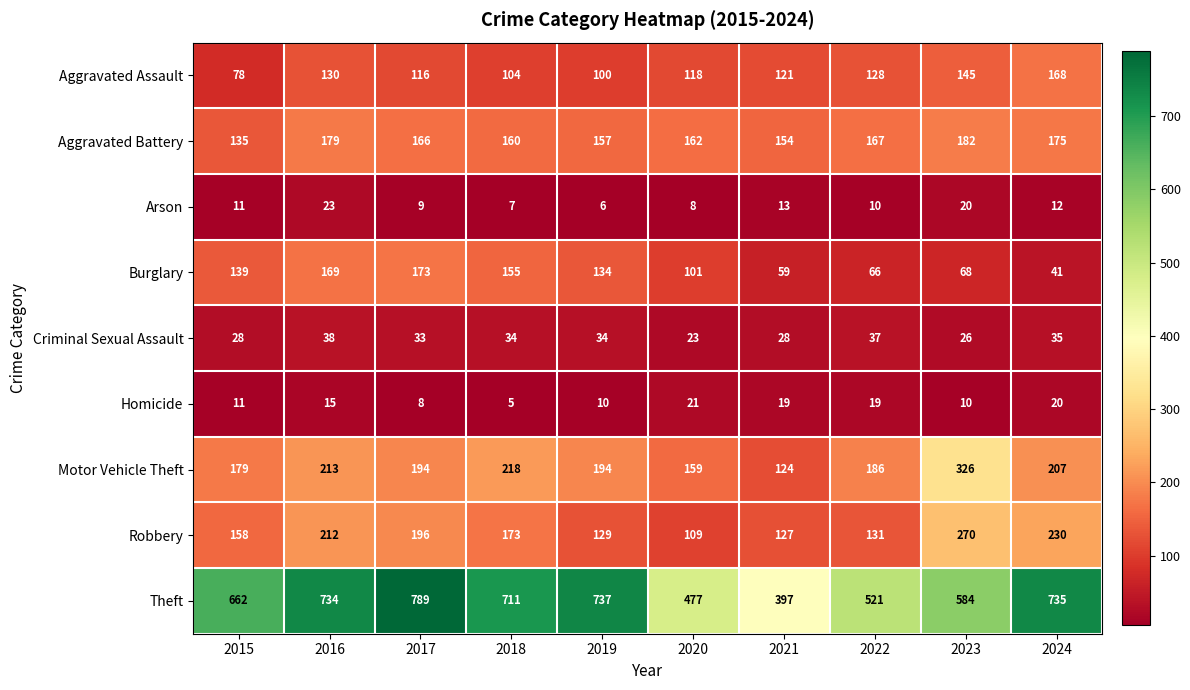

The value of Homicide at 2023 is 17. True or false?

False